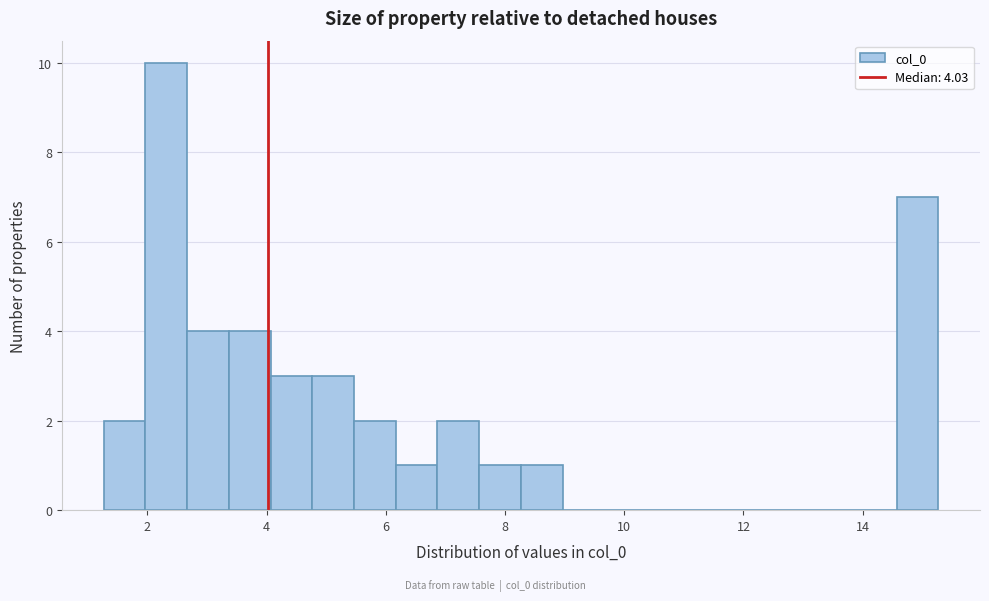

Read against the x-axis, roughly where is the centre of the tallest bar?

2.4